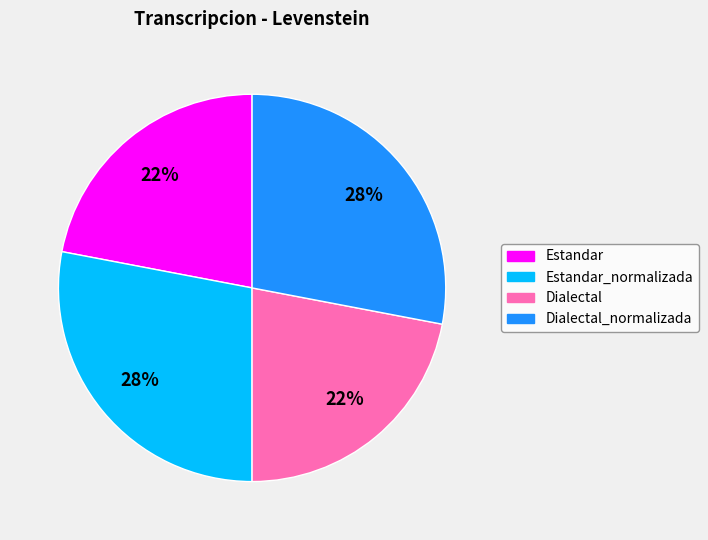

How many slices are in this pie chart?

4